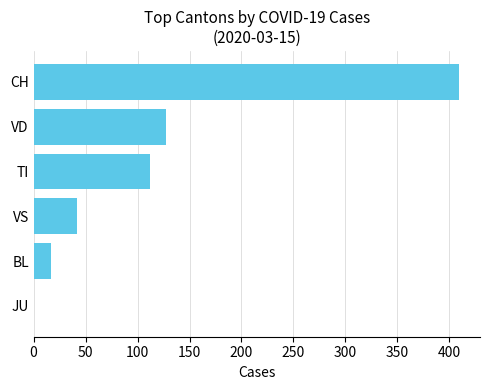

Which category has the highest value across all series?

CH